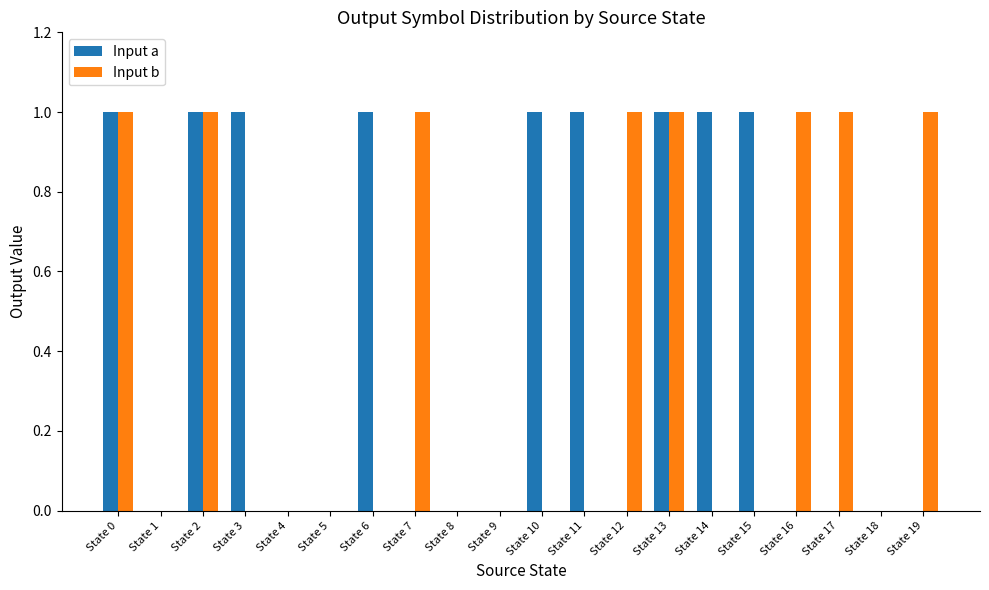

True or false: Input b has a value of 1 at State 10.

False